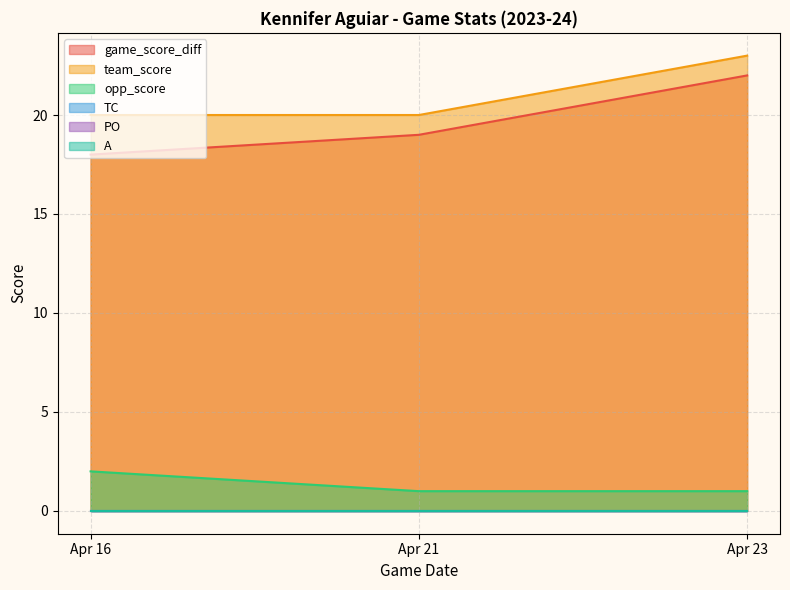

Rank the categories by game_score_diff value from lowest to highest.

Apr 16, Apr 21, Apr 23